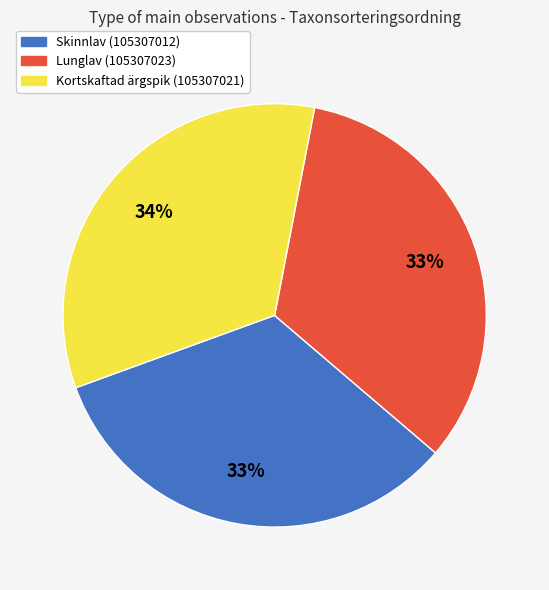

What percentage is the Lunglav (105307023) slice, to the nearest percent?

33%